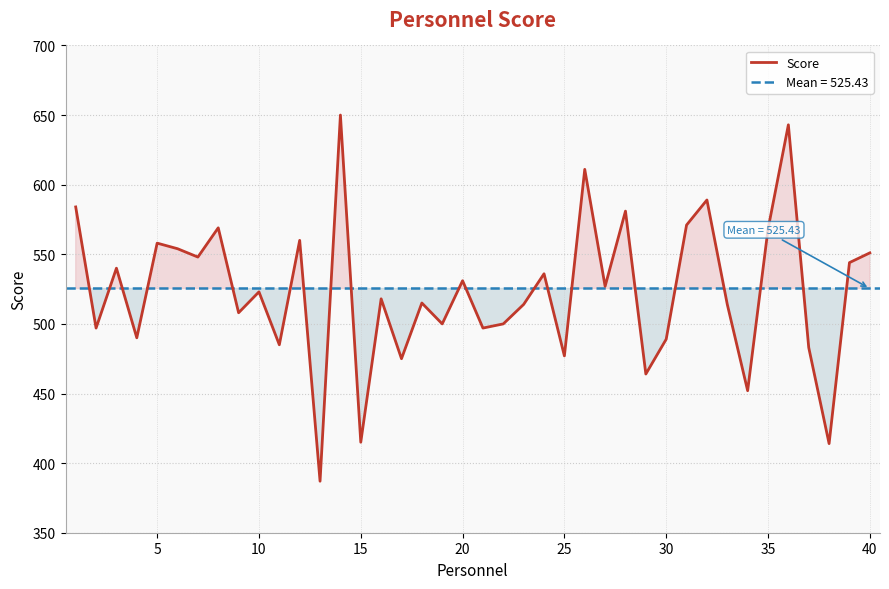

The value of Score at 30 is 250. True or false?

False